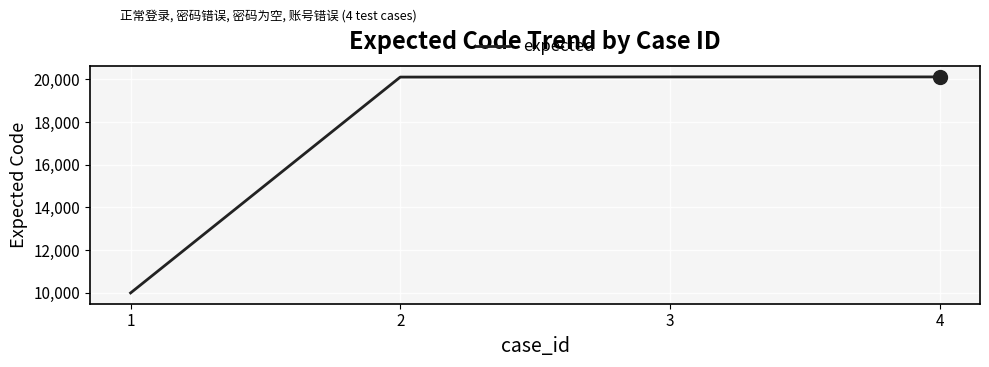

The value at 3 is 4708. True or false?

False